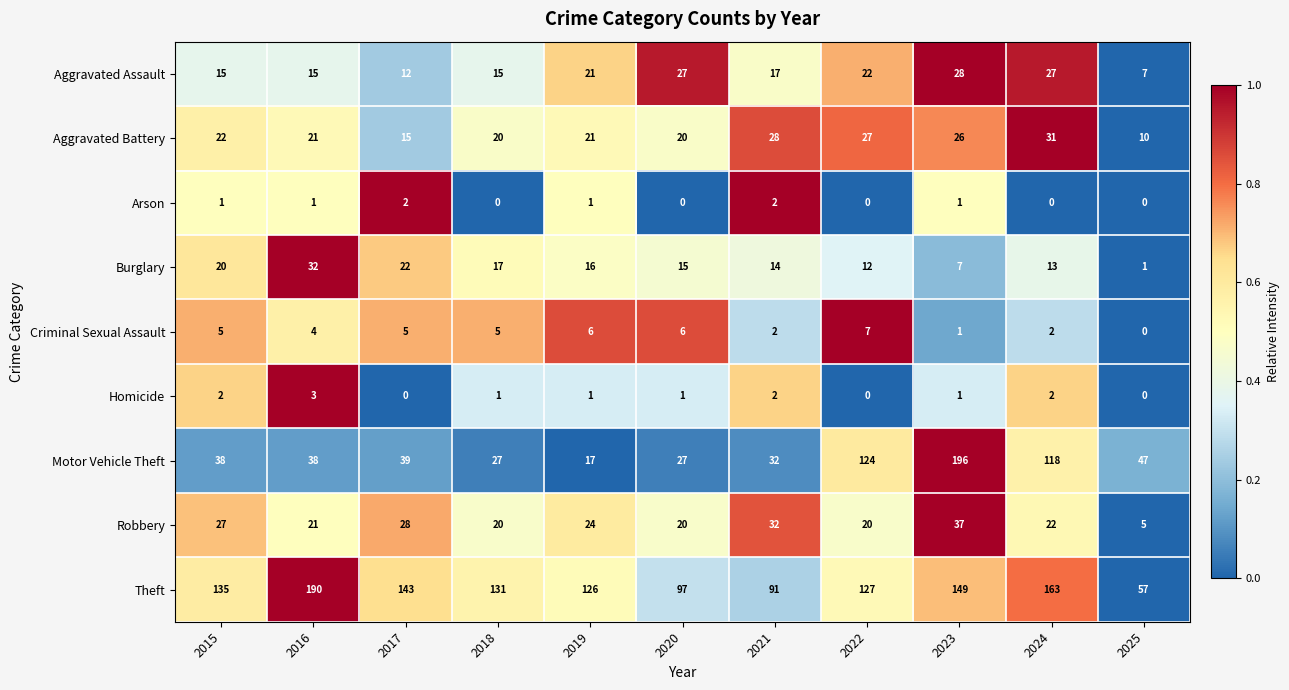

True or false: Criminal Sexual Assault has a value of 5 at 2022.

False